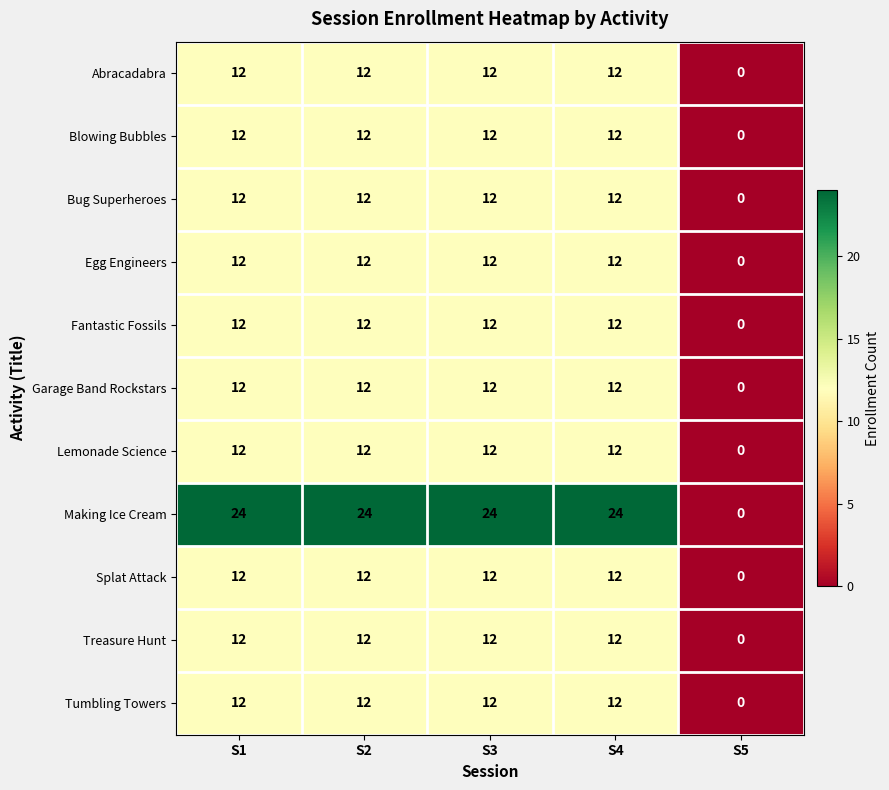

At which label does Making Ice Cream reach its minimum?

S5